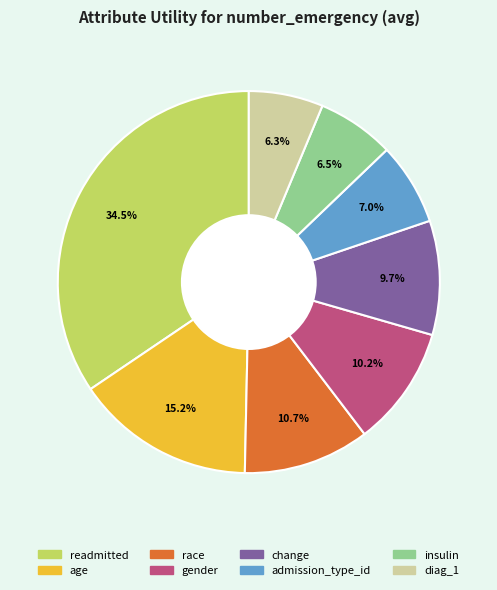

Count the number of slices in the pie.

8